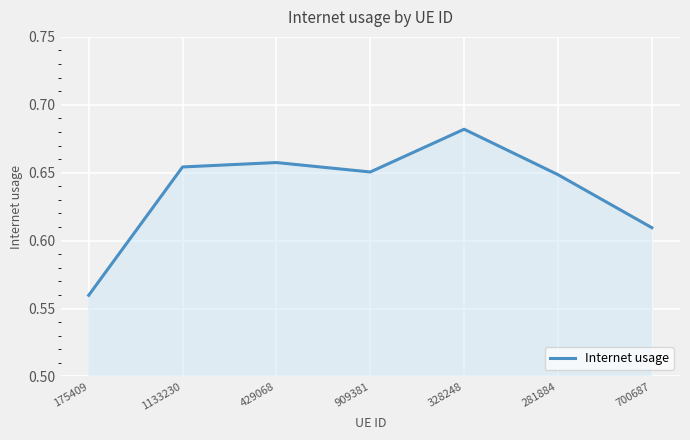

True or false: there are more than 2 points higher than both neighbors.

False